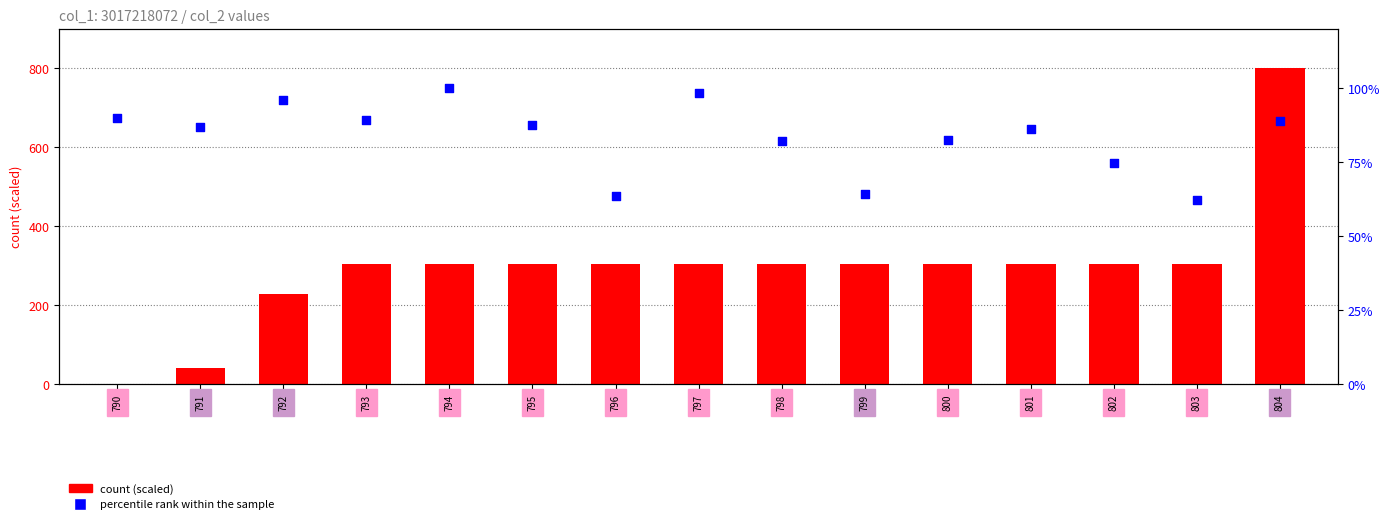

Is the value of percentile rank within the sample at 796 greater than the value of count (scaled) at 795?

No